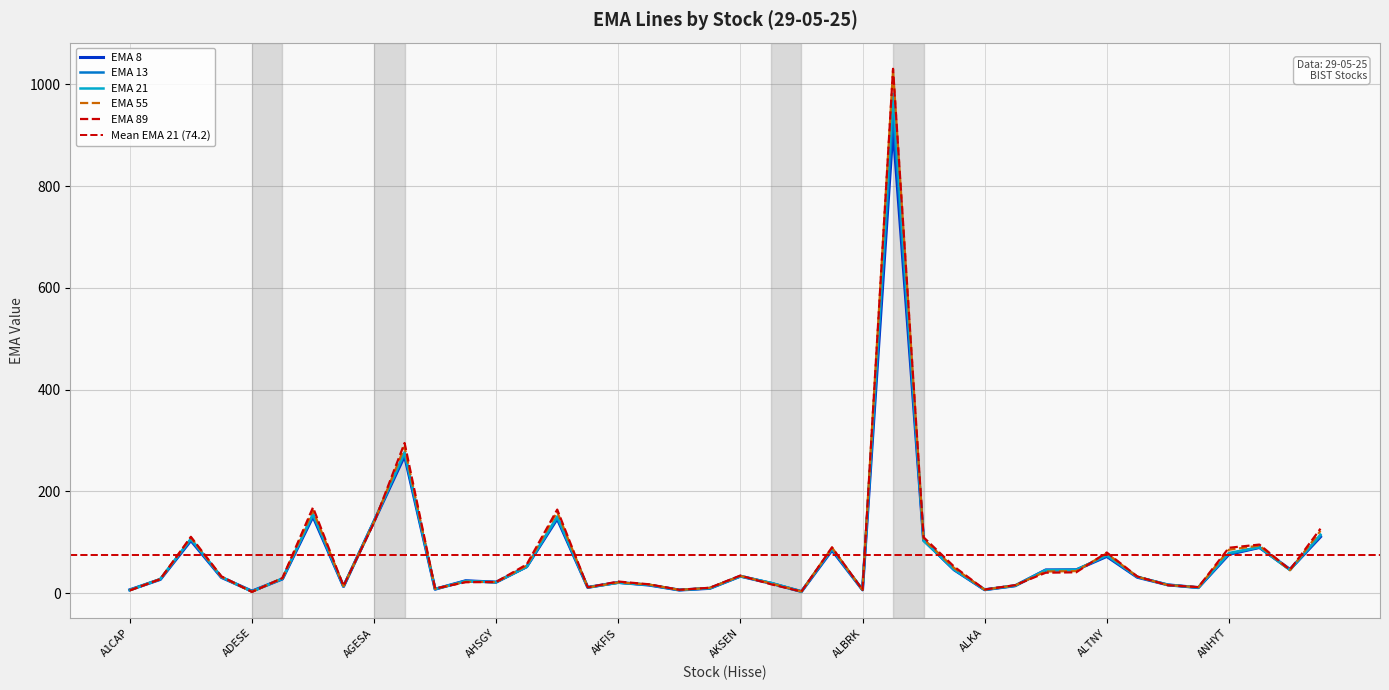

True or false: ema_13 and ema_21 cross at least once.

True